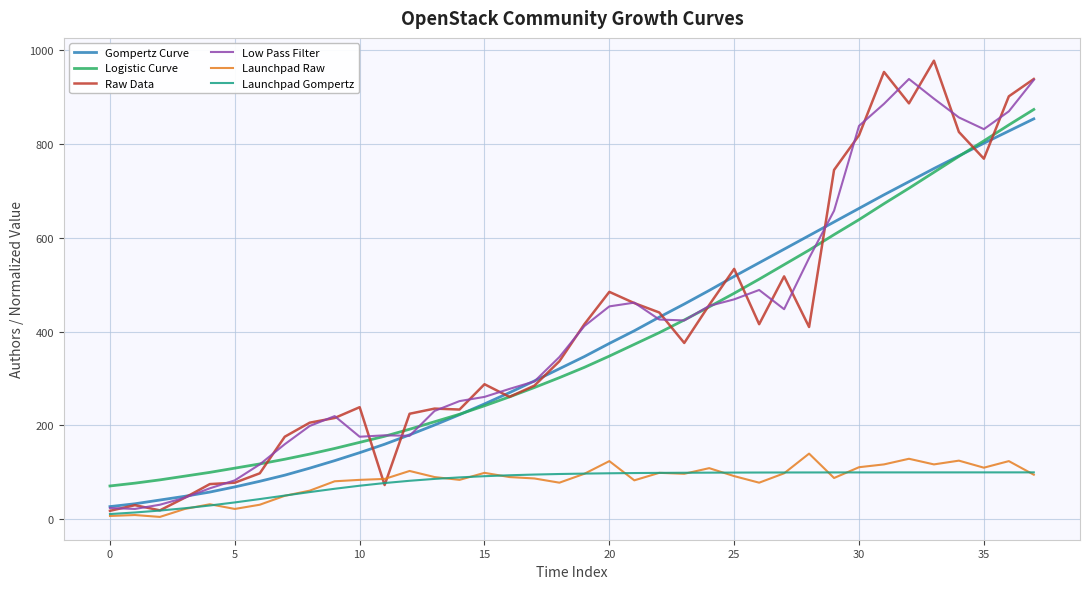

True or false: Launchpad Raw and Logistic Curve intersect in this chart.

False